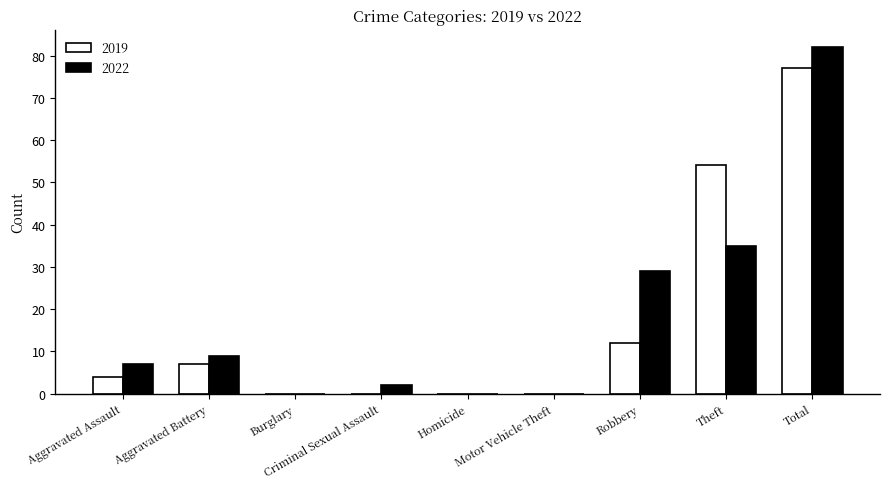

Is the value of 2019 at Burglary greater than the value of 2022 at Robbery?

No